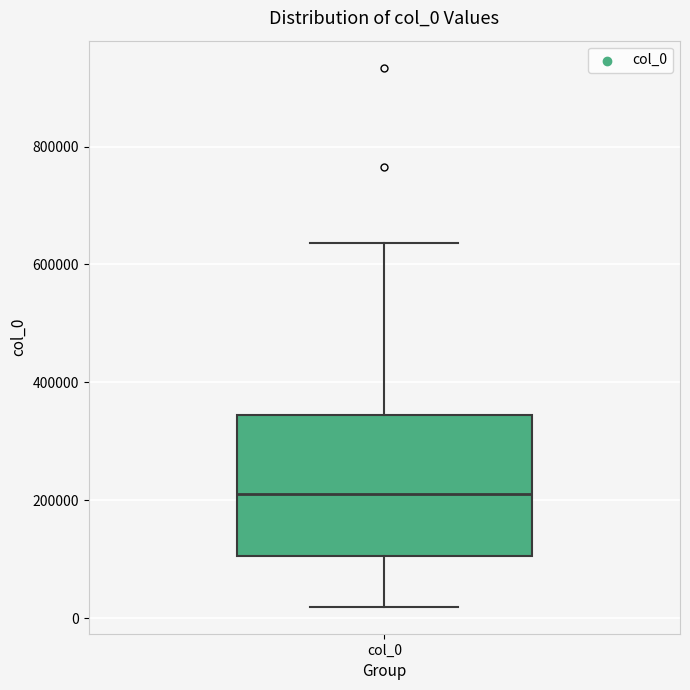

Transcribe this box plot: give where the median line is, the range the box spans, and where the two whiskers end, as read against the y-axis. The values are not printed on the chart, so give them approximately, as read against the axis.

median 200000, box 100000 to 340000, whiskers 20000 to 640000